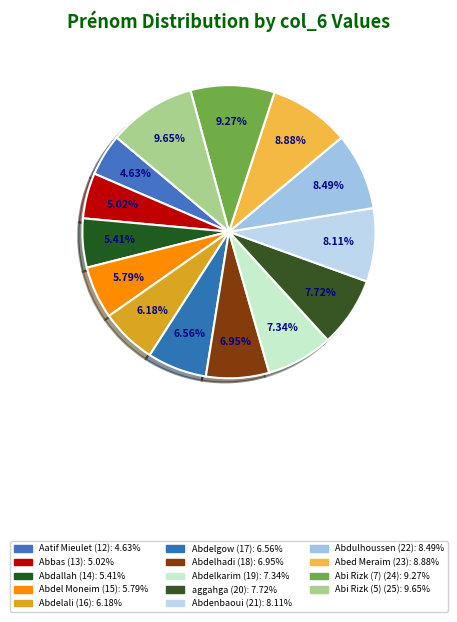

To the nearest percent, what is the difference between the largest and smallest slice percentages?

5%